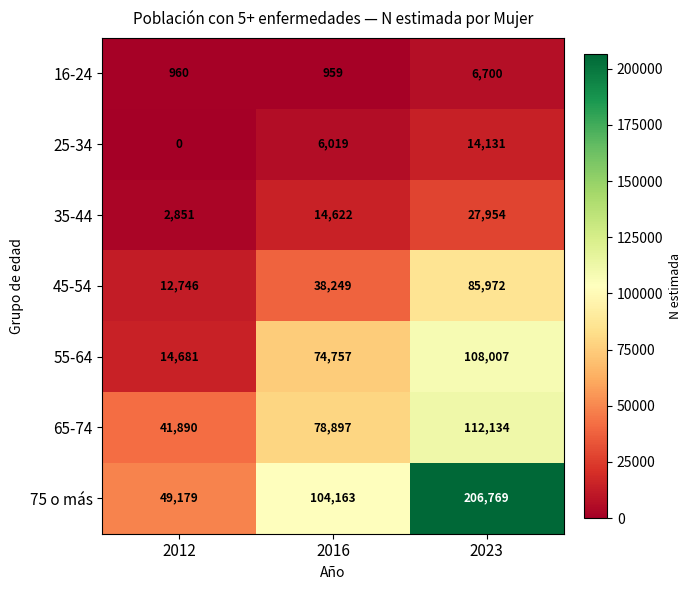

At which label is 16-24 closest to 3829?

2012